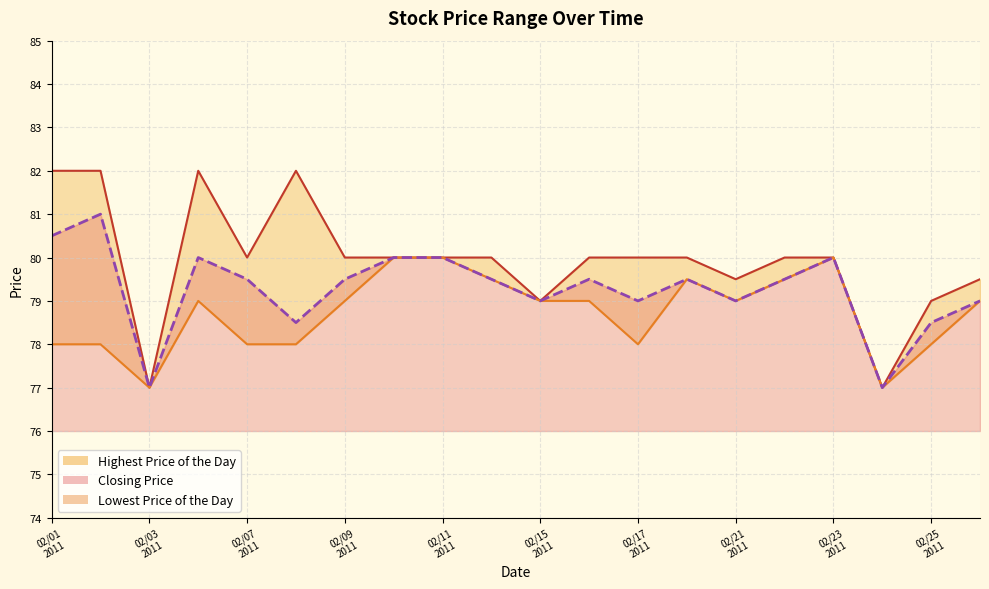

True or false: Highest Price of the Day and Closing Price intersect in this chart.

False